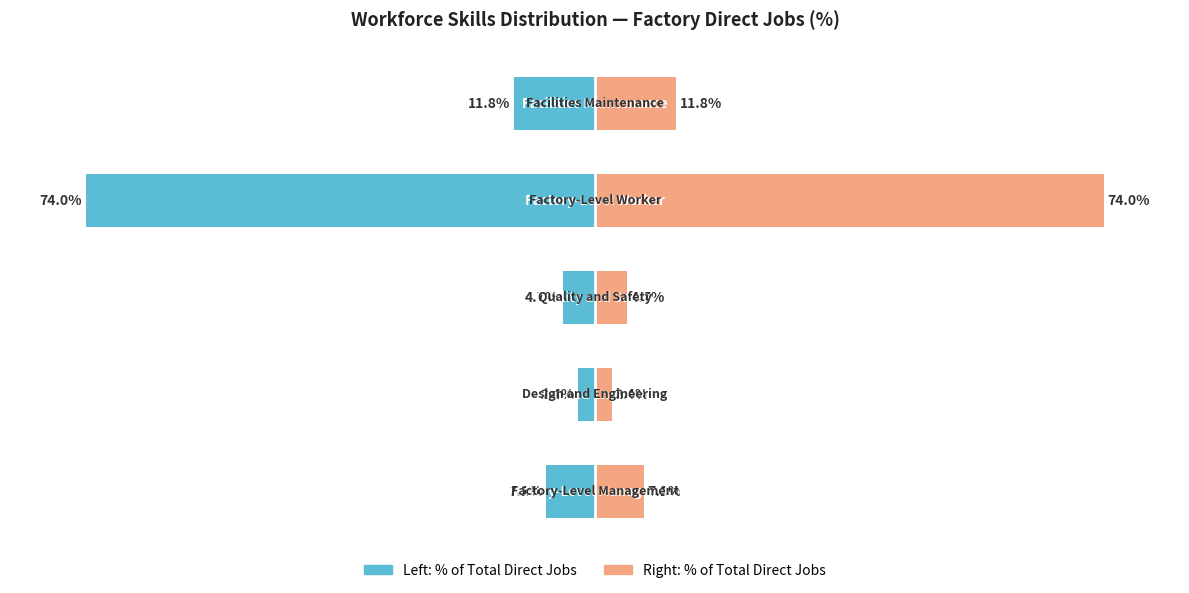

What is the difference between the Percentage Share values at 2 and 0?

2.4